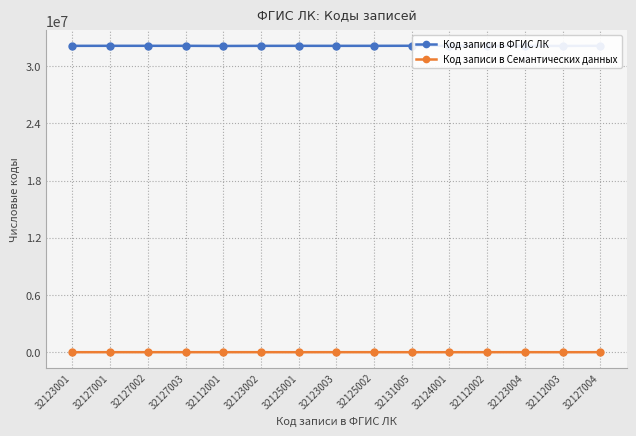

At 32125002, list the series in order from largest to smallest.

Код записи в ФГИС ЛК, Код записи в Семантических данных